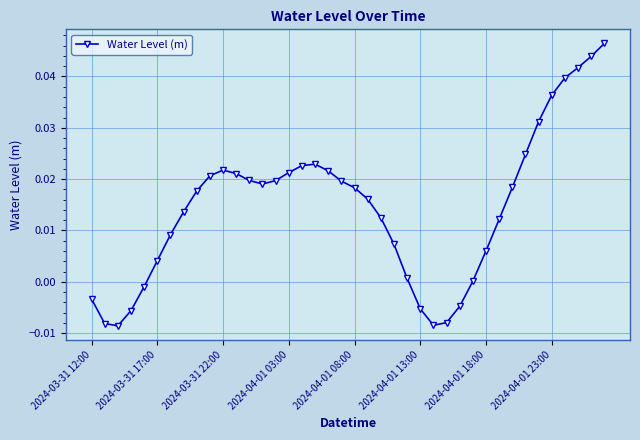

How many interior local valleys (lower than both neighbors) does the data have?

3